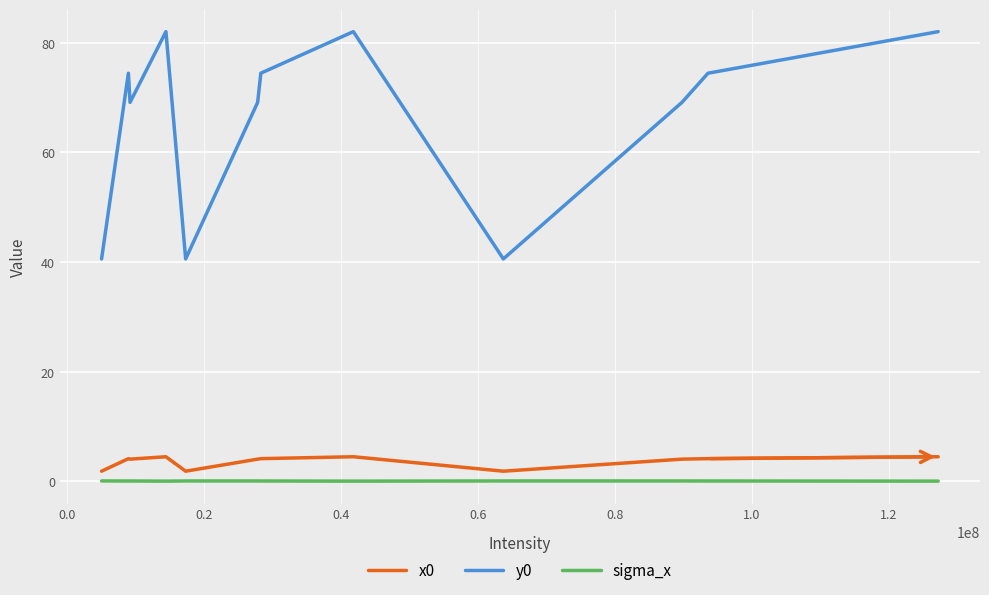

True or false: sigma_x and y0 intersect in this chart.

False